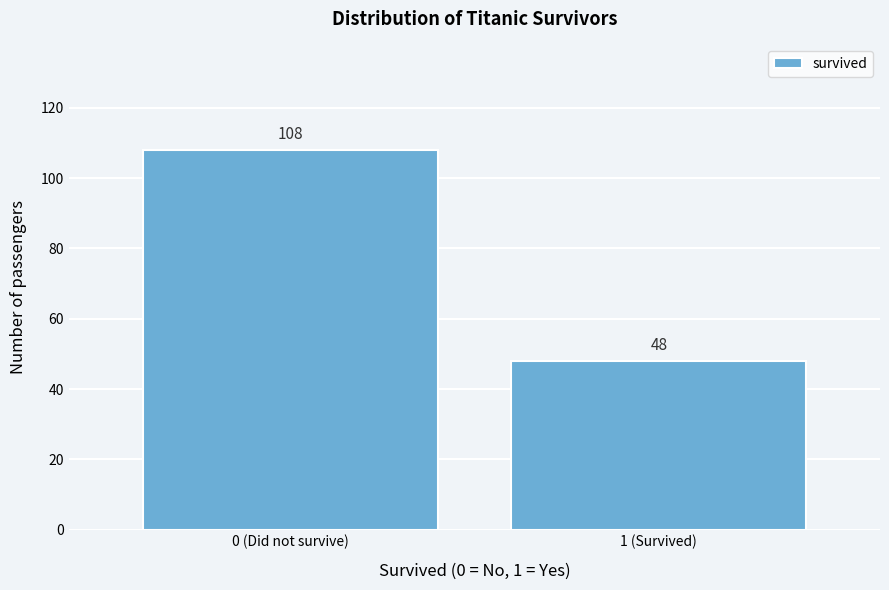

Reading left to right, what are all the values shown in this chart?

108	48